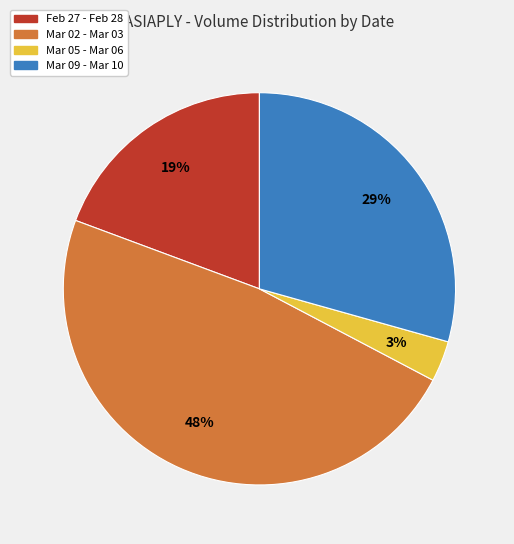

Does any single category account for the majority?

No